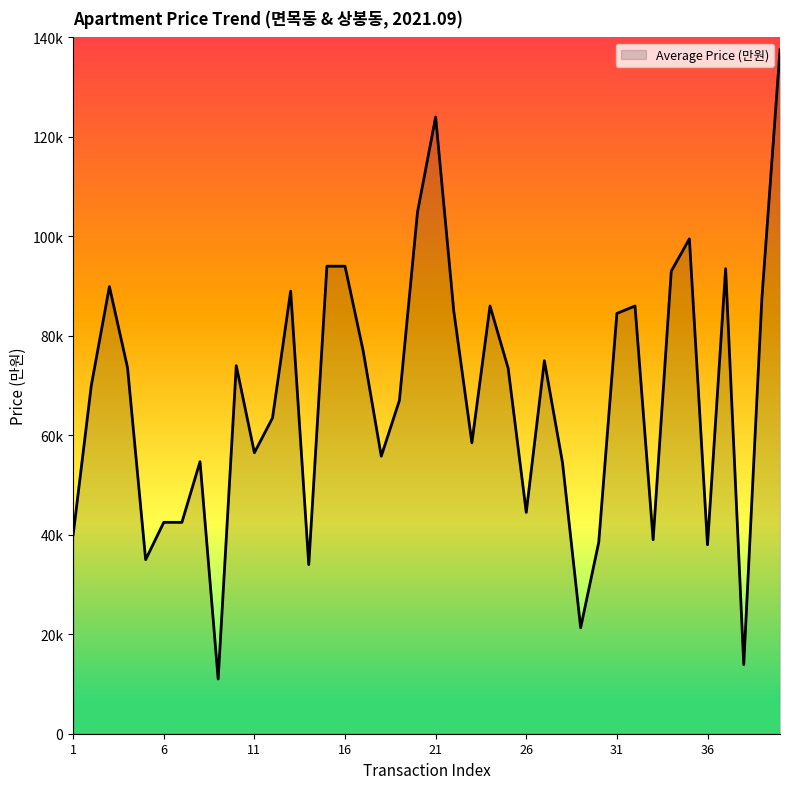

List the labels in order of value, largest first.

40, 21, 20, 35, 15, 16, 37, 34, 3, 13, 39, 24, 32, 22, 31, 17, 27, 10, 4, 25, 2, 19, 12, 23, 11, 18, 8, 28, 26, 6, 7, 1, 33, 30, 36, 5, 14, 29, 38, 9